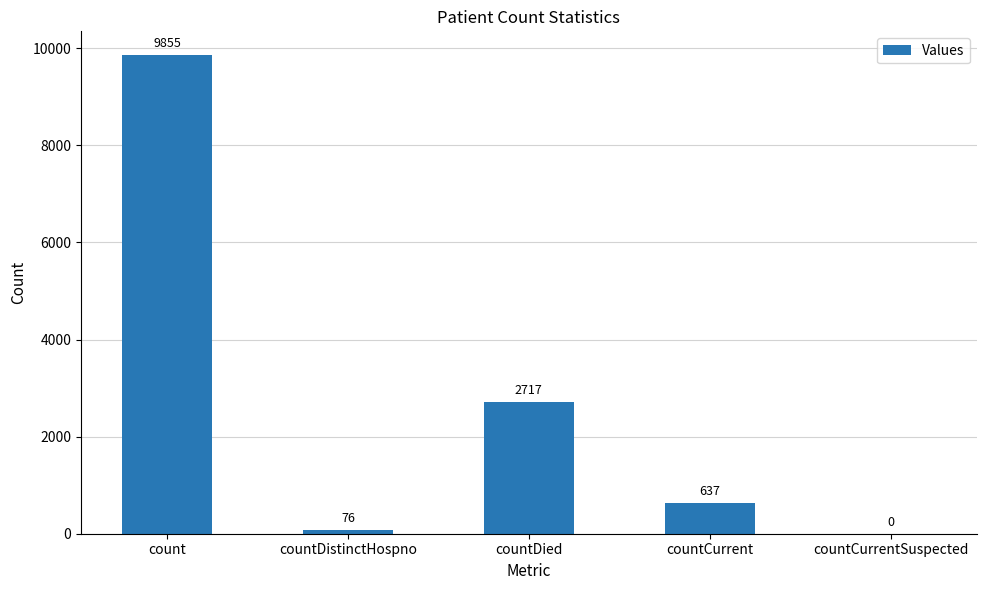

What is the approximate value at countDied, to the nearest 10?

2720